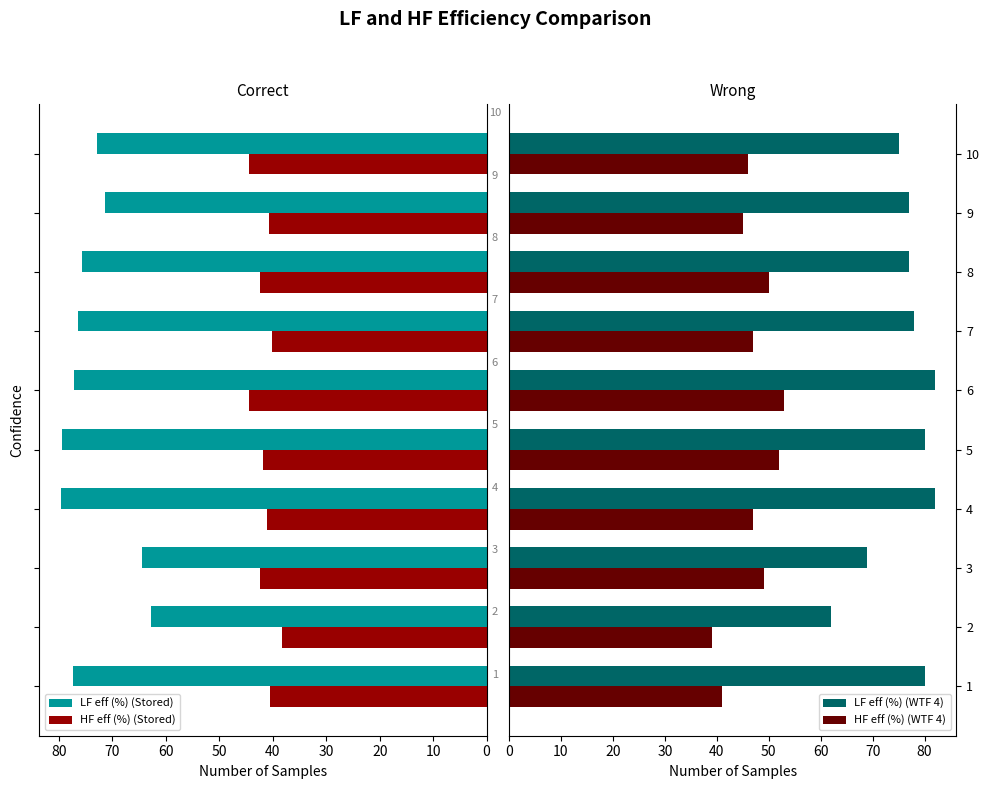

What is the minimum value for HF eff (%) (Stored)?

38.3